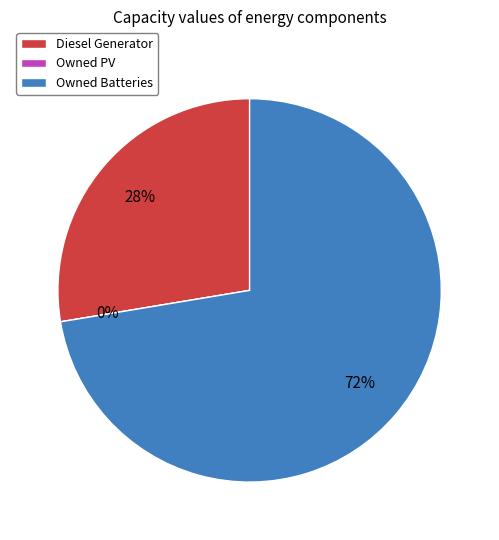

Count the number of slices in the pie.

3